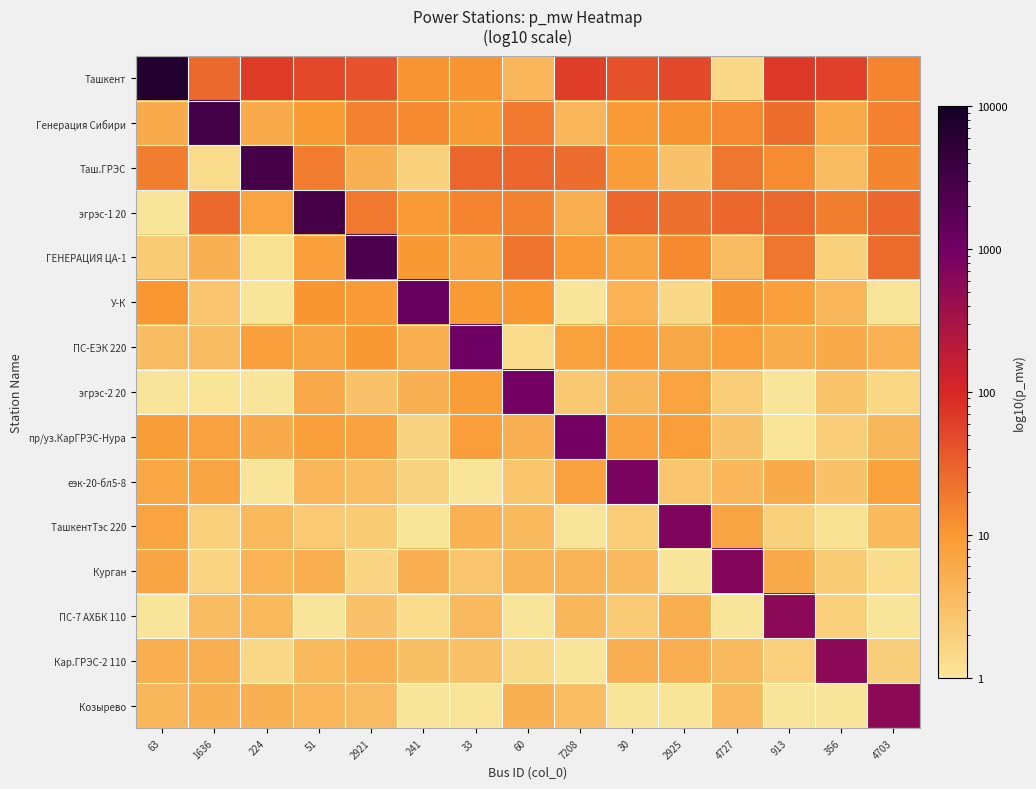

Reading left to right, what are all the values shown in this chart?

Ташкент: 63=7018.0	1636=26.3	224=66.7	51=51.4	2921=42.0	241=10.9	33=10.9	60=4.1	7208=60.8	30=42.2	2925=49.7	4727=1.4	913=68.1	356=58.4	4703=14.9
Генерация Сибири: 63=5.6	1636=3107.0	224=5.7	51=9.5	2921=16.3	241=13.4	33=9.0	60=19.0	7208=4.3	30=9.1	2925=11.4	4727=14.2	913=24.4	356=6.2	4703=16.0
Таш.ГРЭС: 63=17.4	1636=1.4	224=2934.0	51=17.8	2921=5.0	241=1.9	33=27.8	60=28.3	7208=23.7	30=8.9	2925=2.9	4727=20.1	913=12.9	356=3.6	4703=14.5
эгрэс-1 20: 63=1.0	1636=26.3	224=7.5	51=2896.0	2921=19.2	241=9.0	33=15.1	60=15.8	7208=5.4	30=28.1	2925=22.4	4727=27.2	913=25.9	356=17.3	4703=26.7
ГЕНЕРАЦИЯ ЦА-1: 63=2.2	1636=4.9	224=1.1	51=8.2	2921=2520.0	241=9.8	33=6.8	60=20.9	7208=9.0	30=7.1	2925=13.7	4727=3.6	913=20.2	356=1.9	4703=24.9
У-К: 63=10.0	1636=2.6	224=0.1	51=10.6	2921=9.2	241=1301.0	33=9.5	60=10.0	7208=1.0	30=4.7	2925=1.5	4727=11.2	913=8.1	356=4.3	4703=0.8
ПС-ЕЭК 220: 63=3.5	1636=3.6	224=8.2	51=7.1	2921=9.9	241=5.3	33=1120.0	60=1.3	7208=8.0	30=8.5	2925=6.3	4727=8.6	913=5.5	356=5.9	4703=4.8
эгрэс-2 20: 63=0.2	1636=1.0	224=0.3	51=6.1	2921=3.0	241=4.9	33=8.7	60=961.0	7208=2.4	30=3.9	2925=7.3	4727=2.2	913=0.7	356=2.8	4703=1.5
пр/уз.КарГРЭС-Нура: 63=8.8	1636=7.6	224=6.0	51=8.2	2921=7.6	241=1.8	33=8.4	60=5.1	7208=946.0	30=7.6	2925=8.5	4727=3.0	913=1.0	356=2.2	4703=4.0
еэк-20-бл5-8: 63=6.6	1636=7.0	224=0.1	51=4.1	2921=3.4	241=1.8	33=1.0	60=2.7	7208=7.6	30=809.0	2925=2.6	4727=4.2	913=5.7	356=2.9	4703=7.9
ТашкентТэс 220: 63=7.5	1636=2.0	224=3.9	51=2.3	2921=2.2	241=0.3	33=4.7	60=3.9	7208=0.4	30=2.2	2925=776.0	4727=7.0	913=1.9	356=1.1	4703=3.8
Курган: 63=6.9	1636=1.7	224=4.7	51=5.3	2921=1.7	241=5.1	33=2.6	60=4.4	7208=4.4	30=3.7	2925=0.6	4727=696.0	913=5.8	356=2.2	4703=1.3
ПС-7 АХБК 110: 63=0.2	1636=3.4	224=3.9	51=0.1	2921=3.0	241=1.3	33=3.7	60=1.0	7208=4.0	30=2.2	2925=5.4	4727=0.8	913=579.0	356=2.0	4703=0.7
Кар.ГРЭС-2 110: 63=5.3	1636=5.1	224=1.5	51=3.8	2921=4.7	241=3.2	33=3.1	60=1.4	7208=0.5	30=5.2	2925=5.2	4727=3.7	913=2.0	356=577.0	4703=2.0
Козырево: 63=4.1	1636=5.0	224=4.9	51=4.4	2921=3.6	241=0.5	33=0.9	60=5.0	7208=3.4	30=0.1	2925=0.6	4727=3.7	913=0.0	356=0.9	4703=558.0